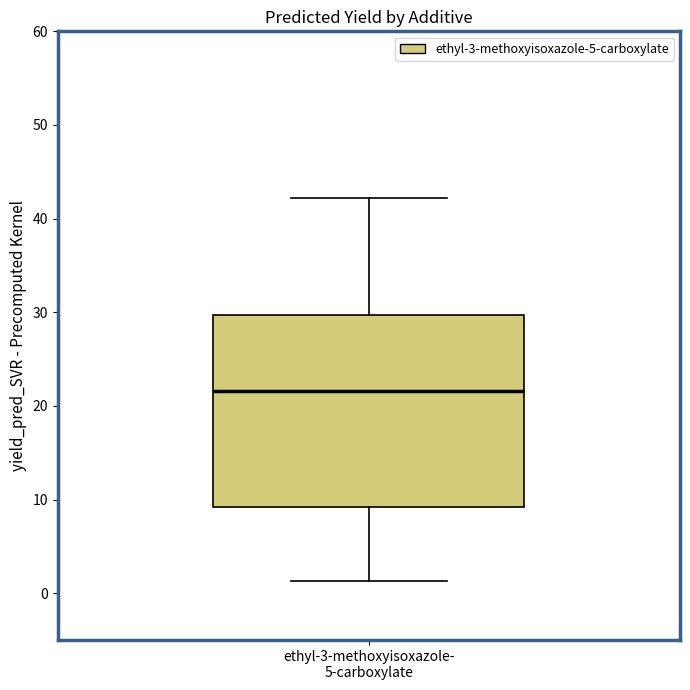

Transcribe this box plot: give where the median line is, the range the box spans, and where the two whiskers end, as read against the y-axis. The values are not printed on the chart, so give them approximately, as read against the axis.

median 22, box 9 to 30, whiskers 1 to 42